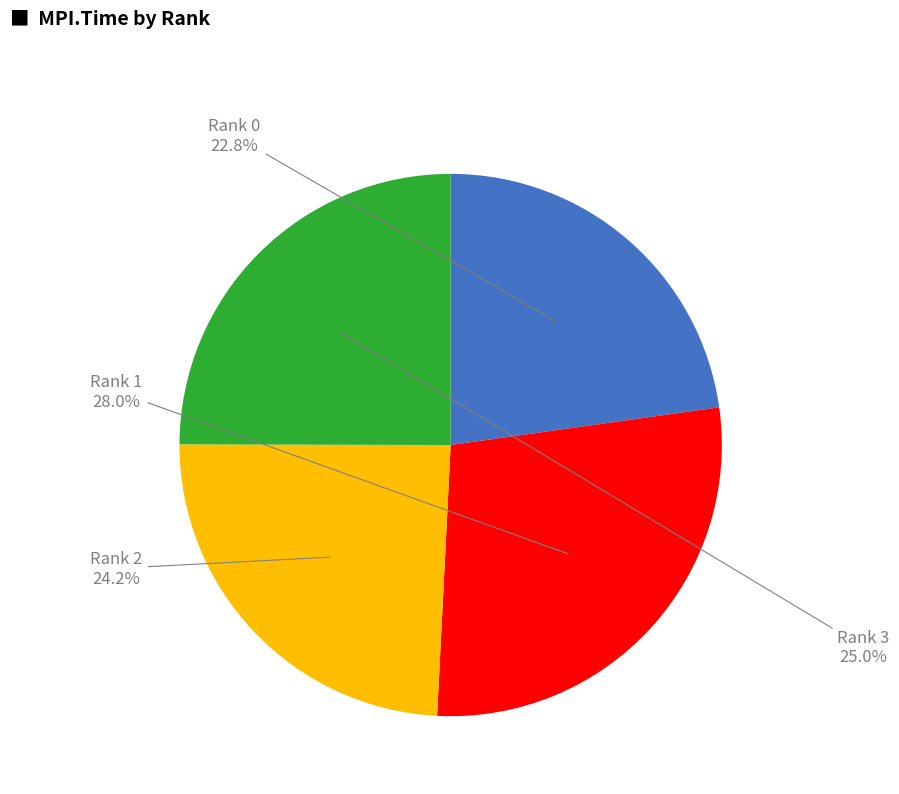

What is the largest slice in the pie chart?

Rank 1